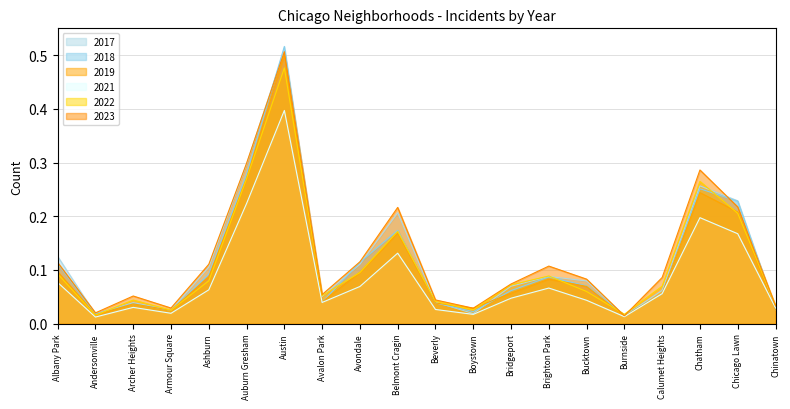

Does the chart have visible grid lines?

Yes